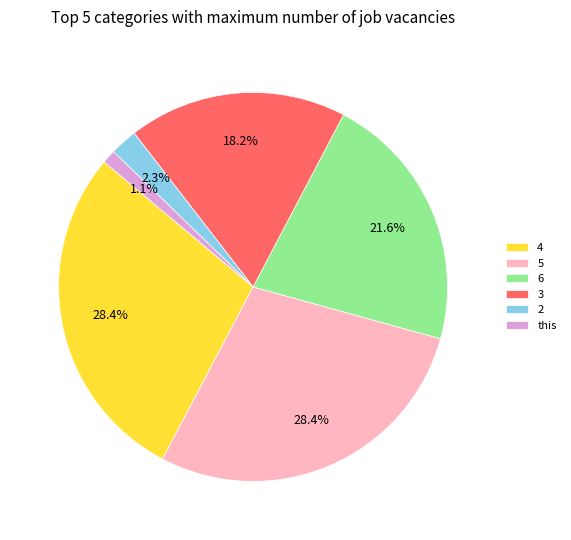

Between 3 and 6, which is larger?

6